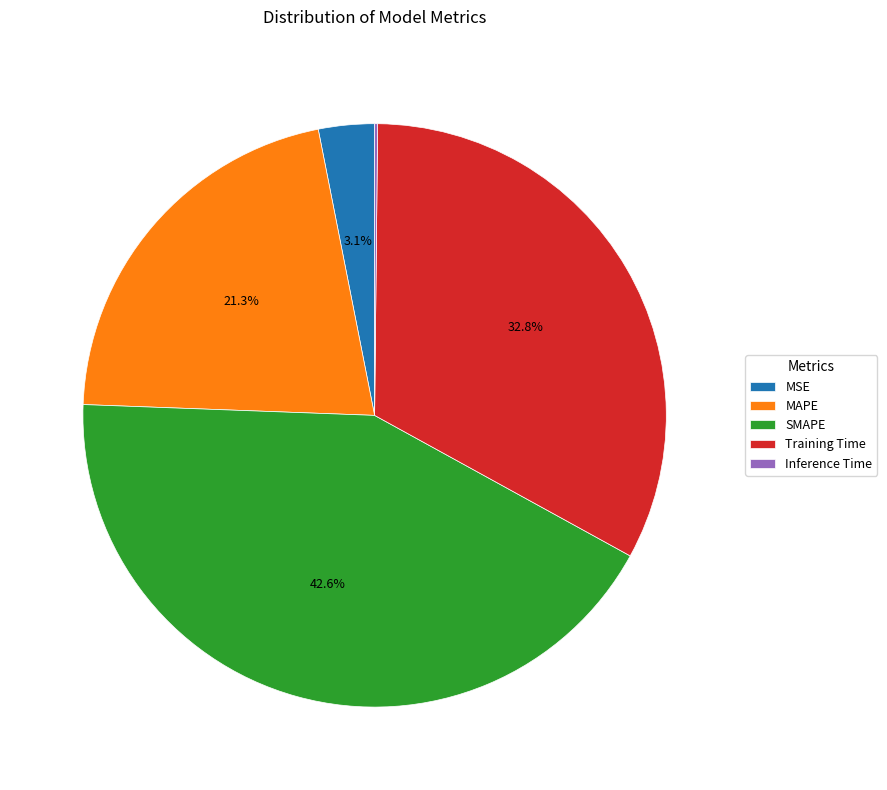

Which has a higher value, SMAPE or Training Time?

SMAPE